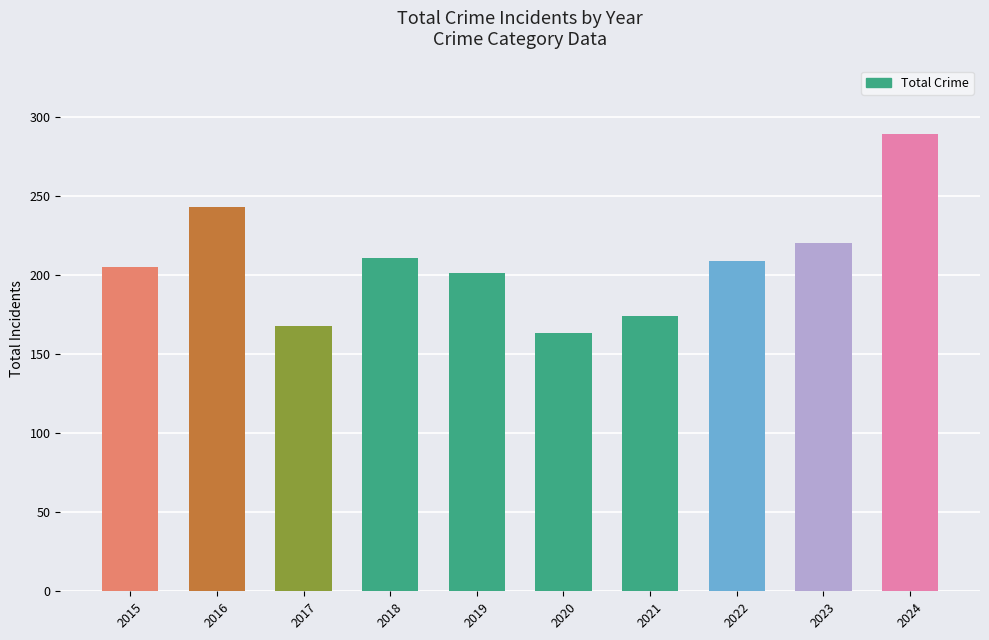

What is the difference between the second highest and second lowest values?

75